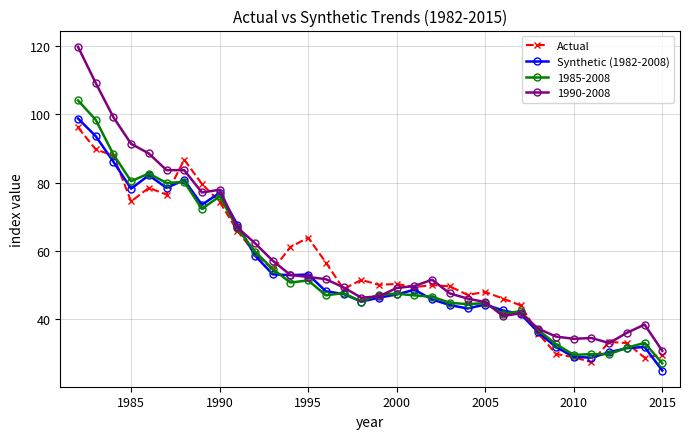

Which series has the largest range (max minus min)?

1990-2008